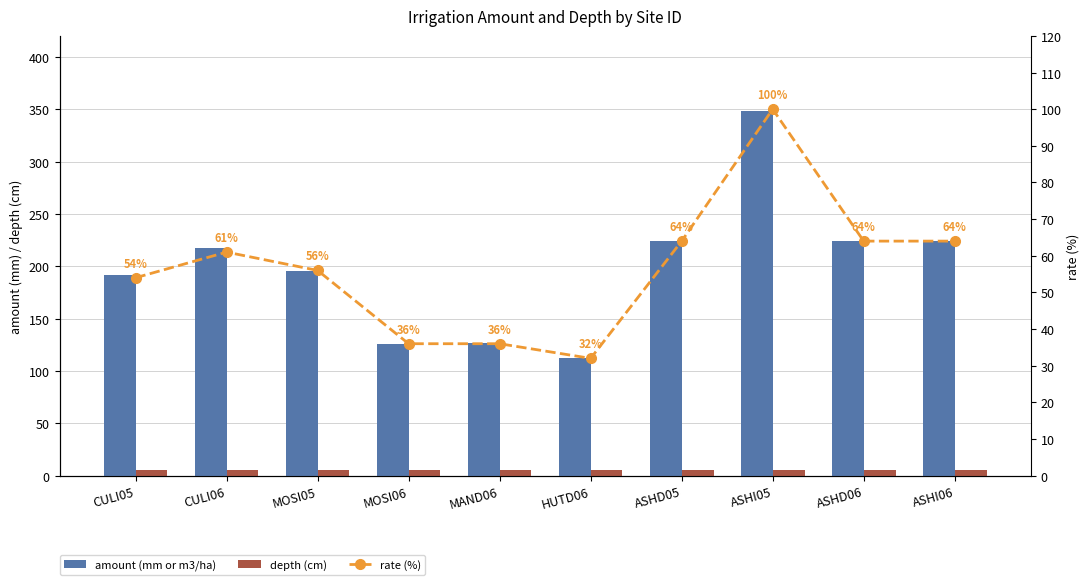

What is the maximum value shown in the chart?

348.0